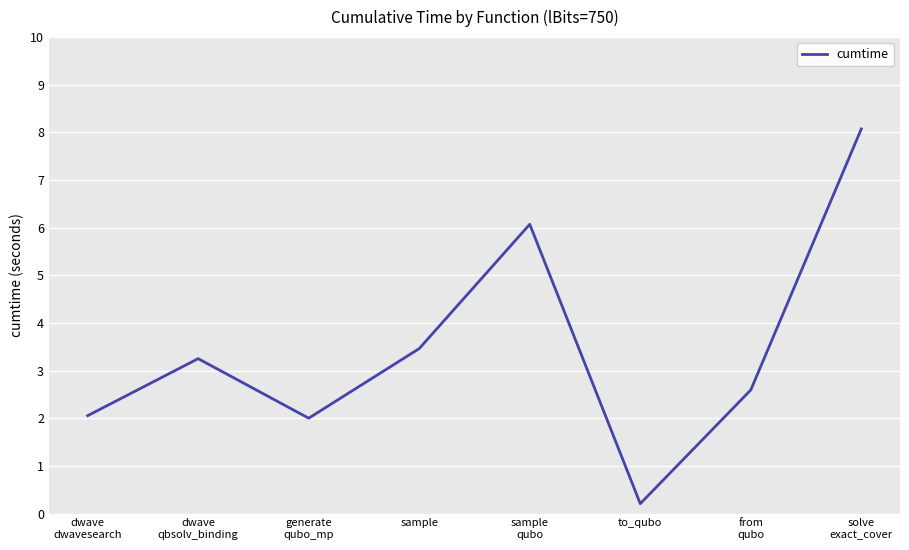

What is the minimum value shown in the chart?

0.2